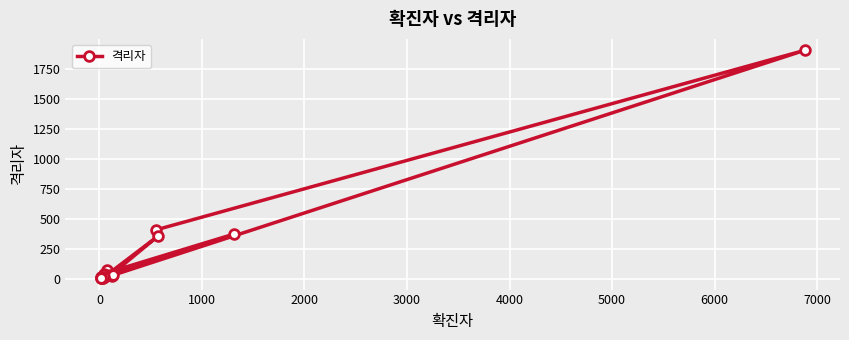

What is the average value?

199